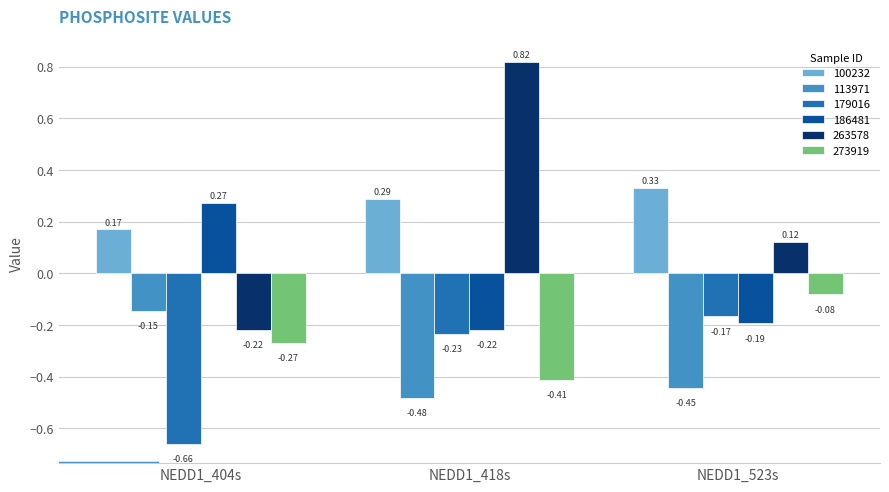

What is the difference between the maximum and minimum values in the 179016 series?

0.5